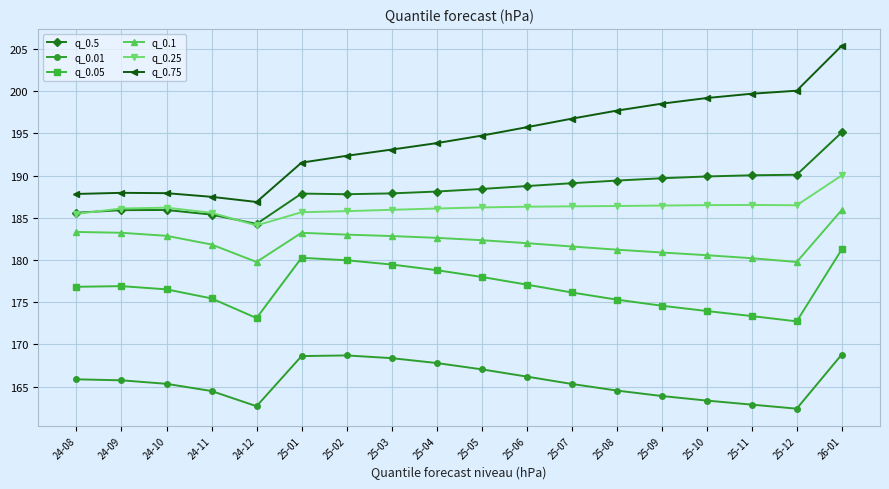

Where does the q_0.05 series first go above 176?

24-08